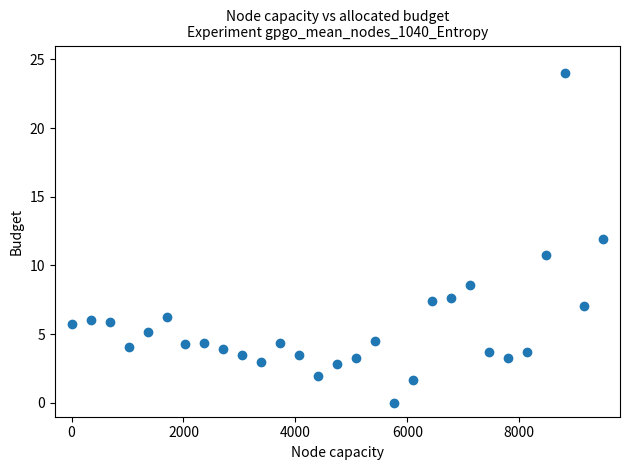

What is the range of Y values (max minus min)?

24.0